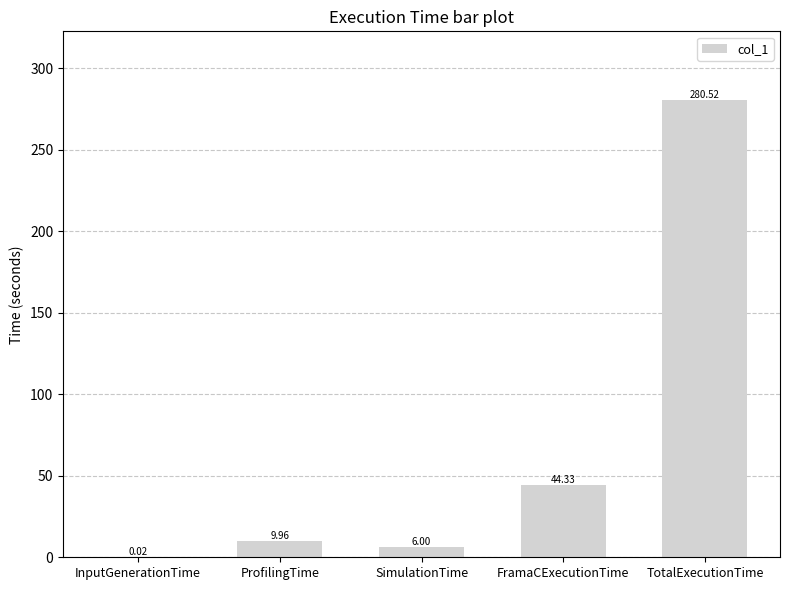

Approximately how many times larger is the value at FramaCExecutionTime compared to SimulationTime?

7.4